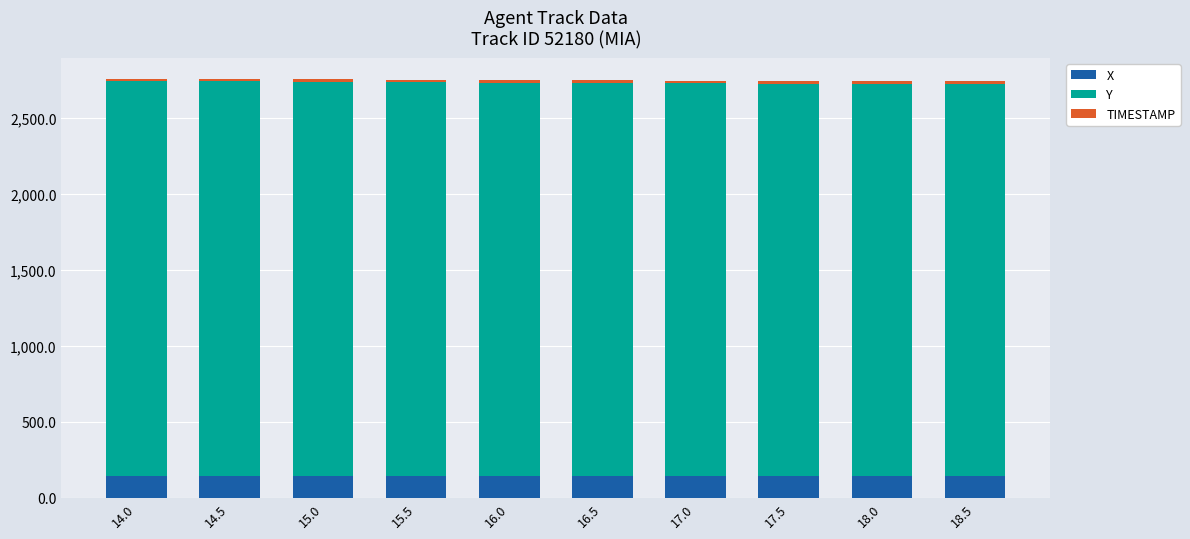

Are the bars grouped side by side (vs. stacked)?

No